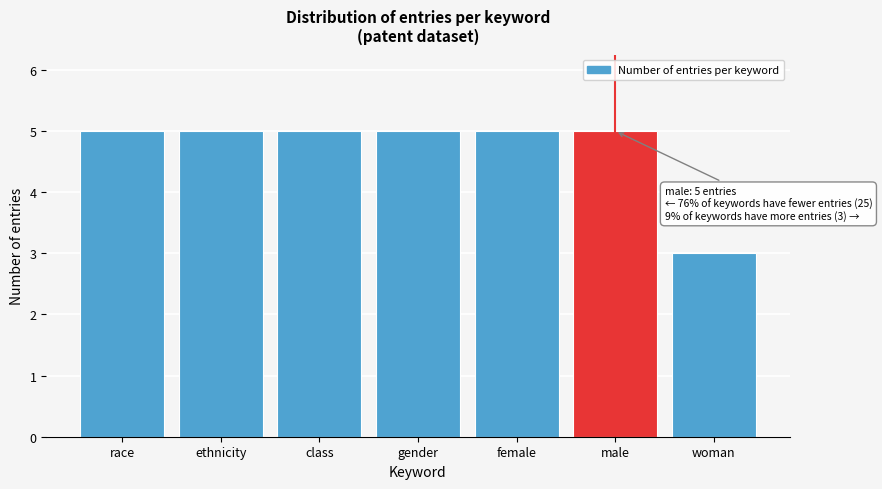

Reading right to left, list all the values displayed in this chart.

3	5	5	5	5	5	5